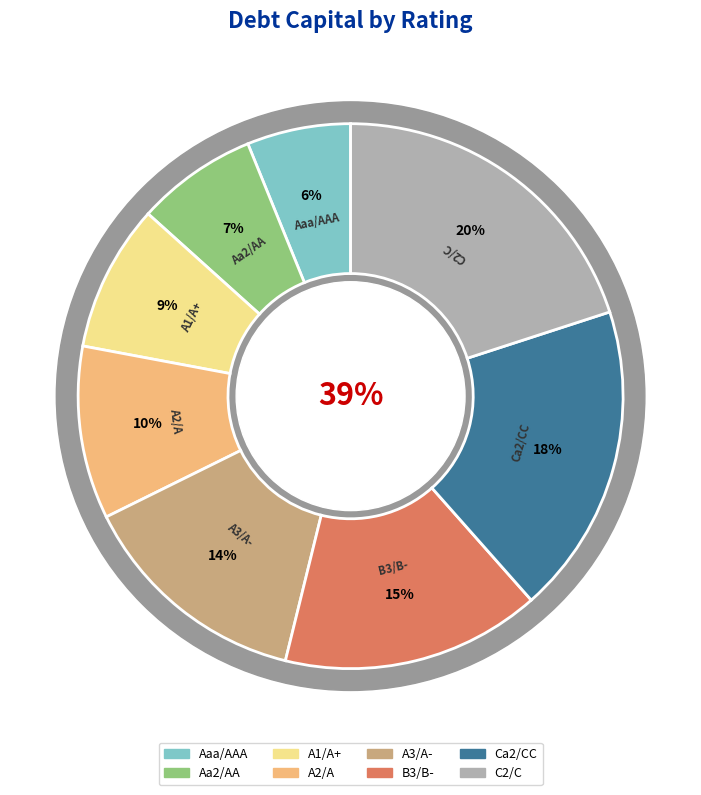

Rank the categories by value from lowest to highest.

Aaa/AAA, Aa2/AA, A1/A+, A2/A, A3/A-, B3/B-, Ca2/CC, C2/C